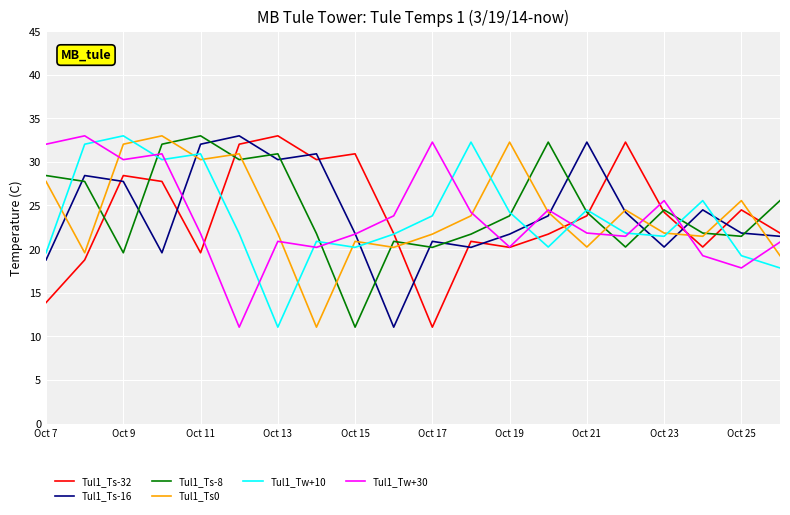

What is the maximum value shown in the chart?

33.0